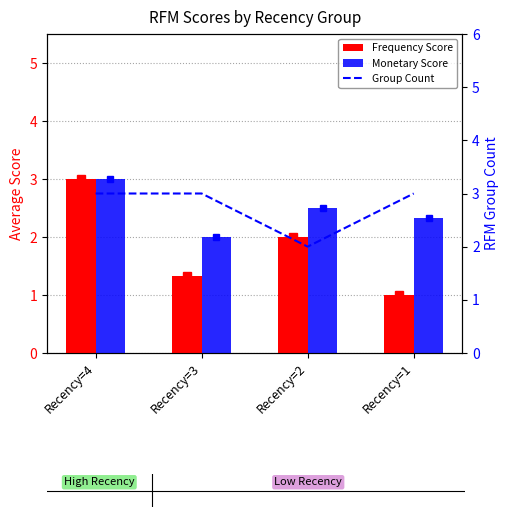

What is the spread (max minus min) of values at Recency=3?

1.7